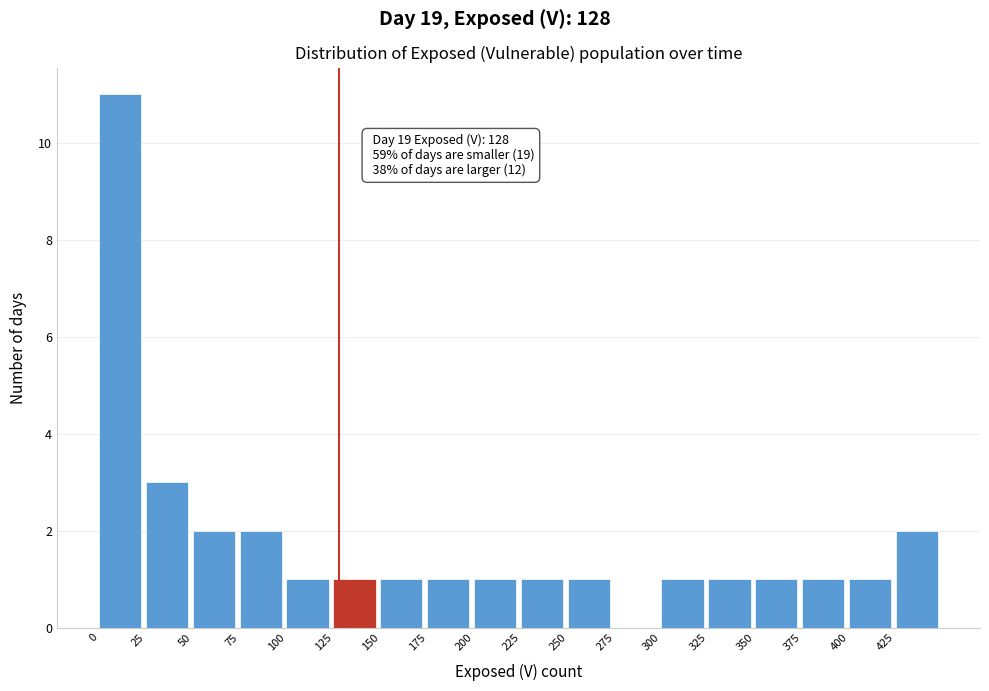

Over which range of the x-axis is the bar tallest?

0 to 25